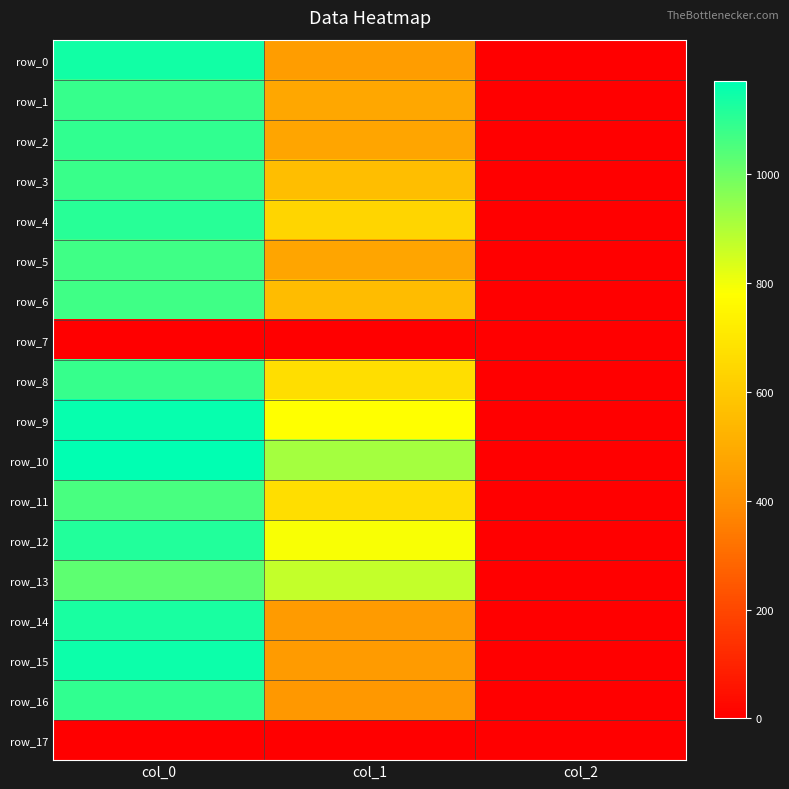

The value of row_4 at col_0 is 1614.4. True or false?

False